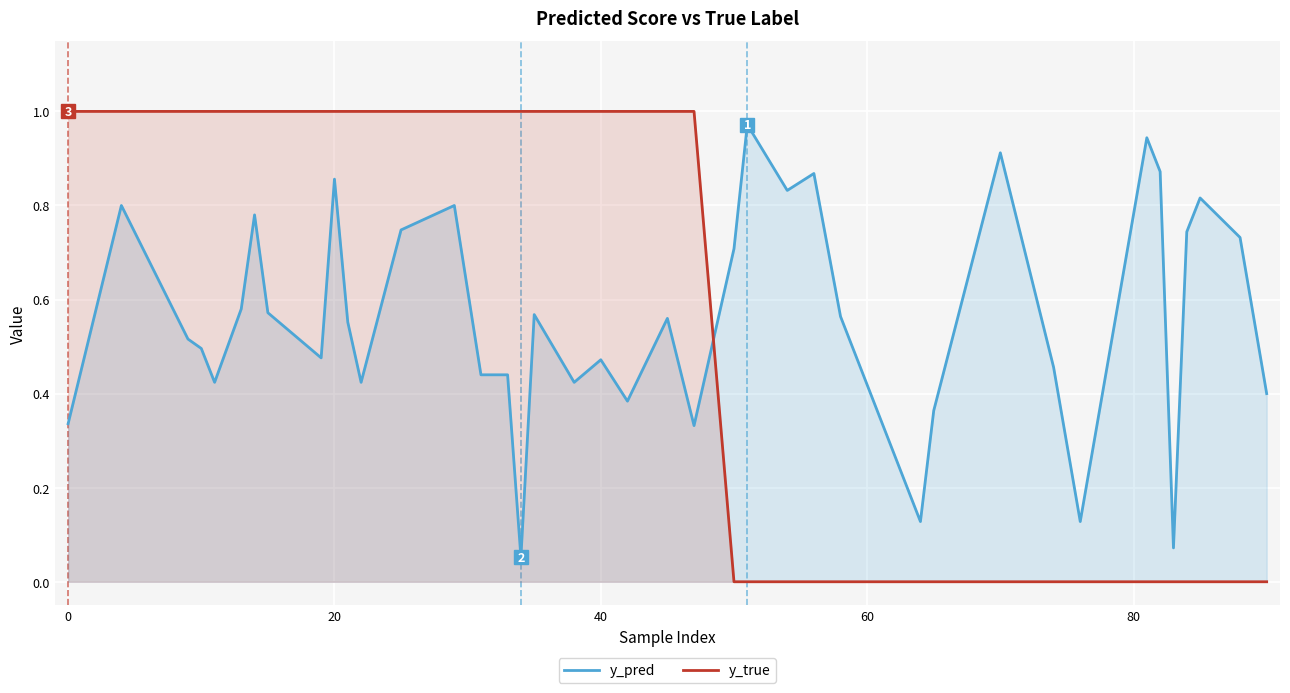

At which category is the sum across all series the highest?

20